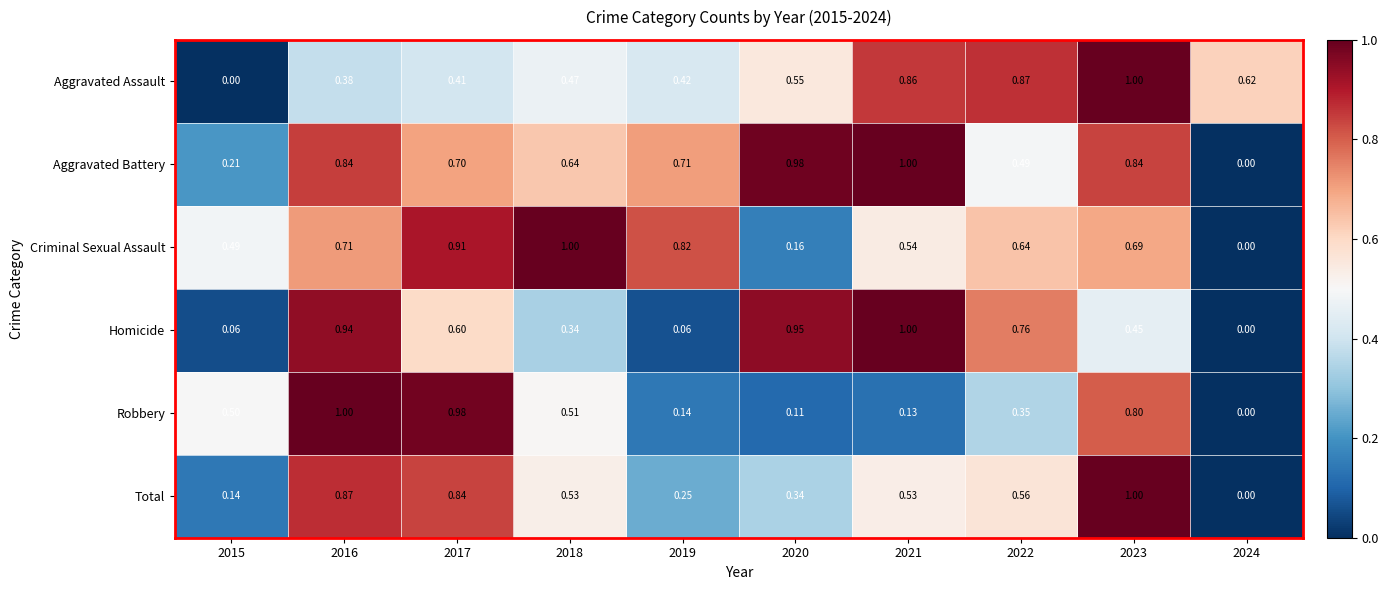

Is the value of Homicide at 2021 greater than the value of Aggravated Assault at 2024?

Yes